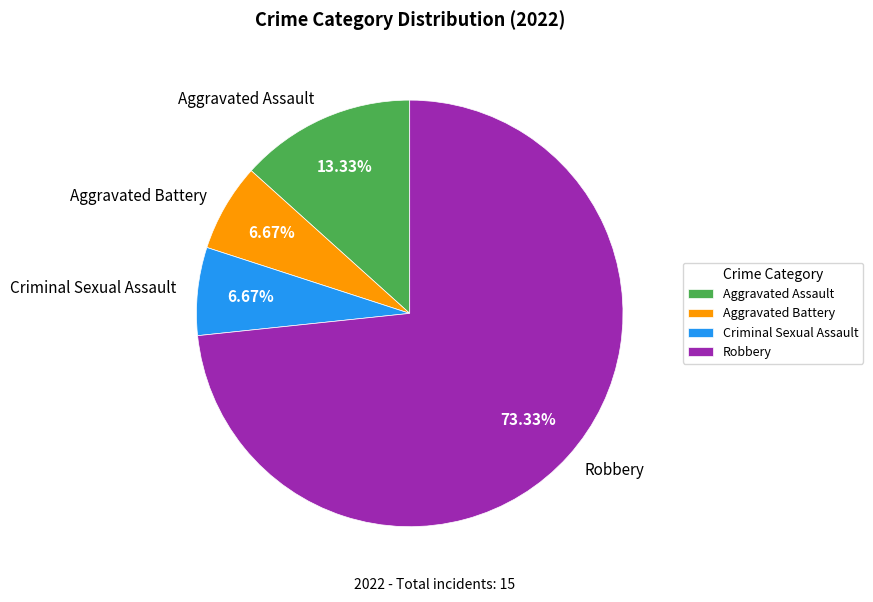

Approximately how many times larger is the value at Aggravated Battery compared to Criminal Sexual Assault?

1.0